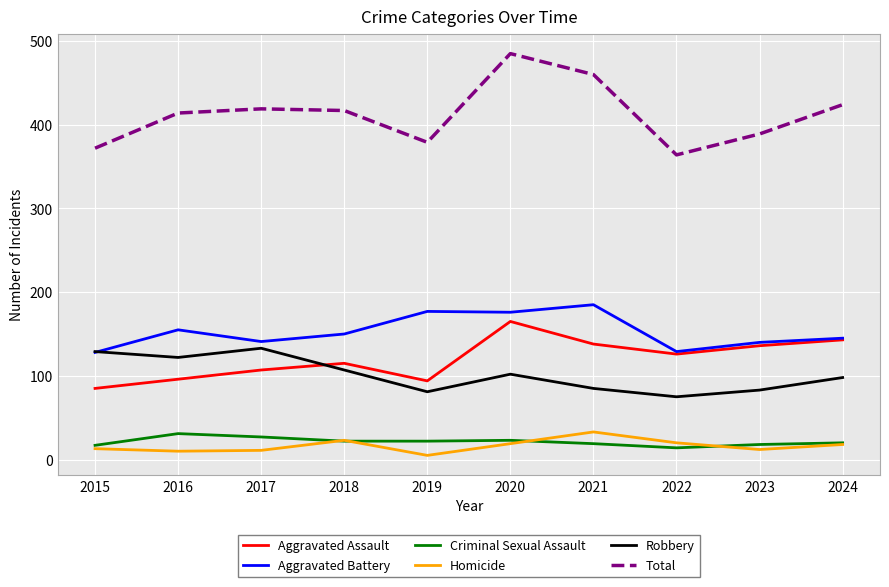

True or false: Robbery has more than 0 interior local peaks.

True